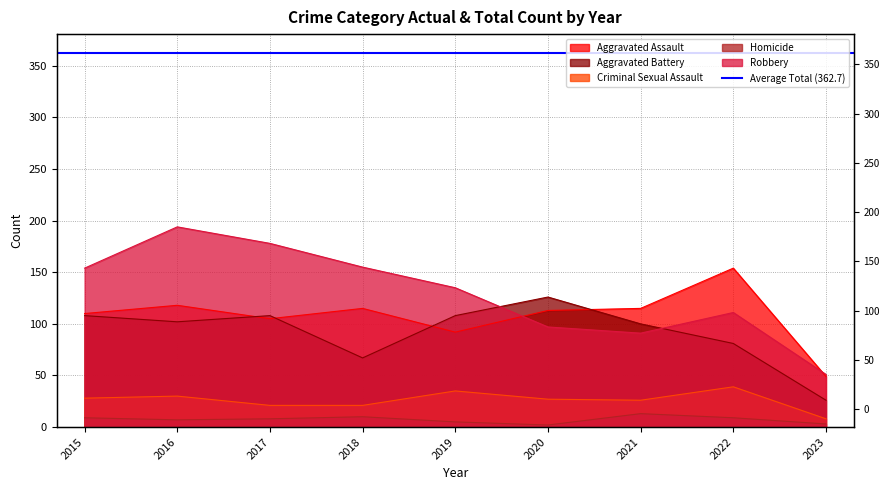

List the series in order of their peak value, lowest first.

Homicide, Criminal Sexual Assault, Aggravated Battery, Aggravated Assault, Robbery